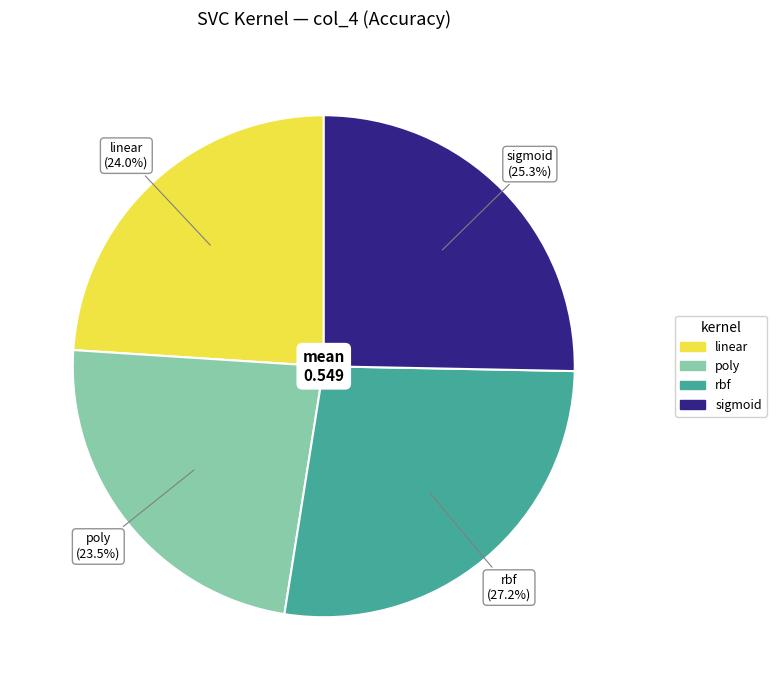

What is the total percentage of poly and sigmoid?

48.8%